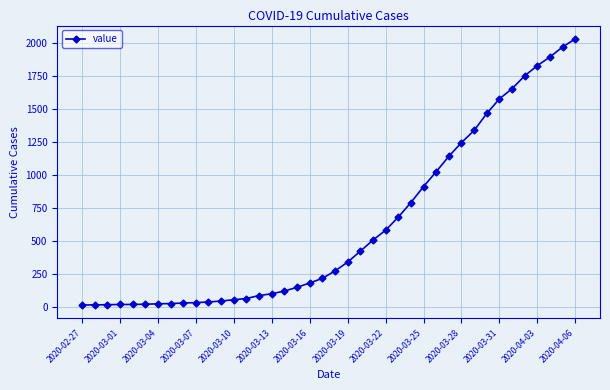

What is the difference between the second highest and minimum values?

1958